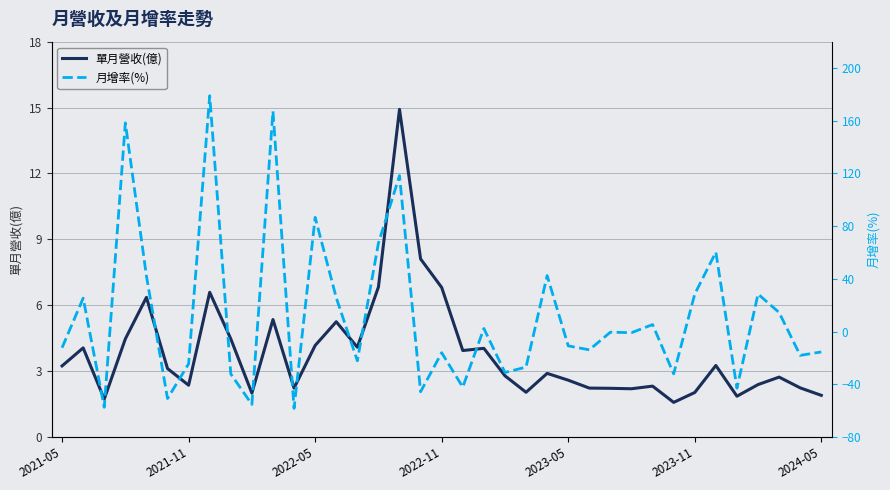

At how many categories does at least one series exceed 155?

3